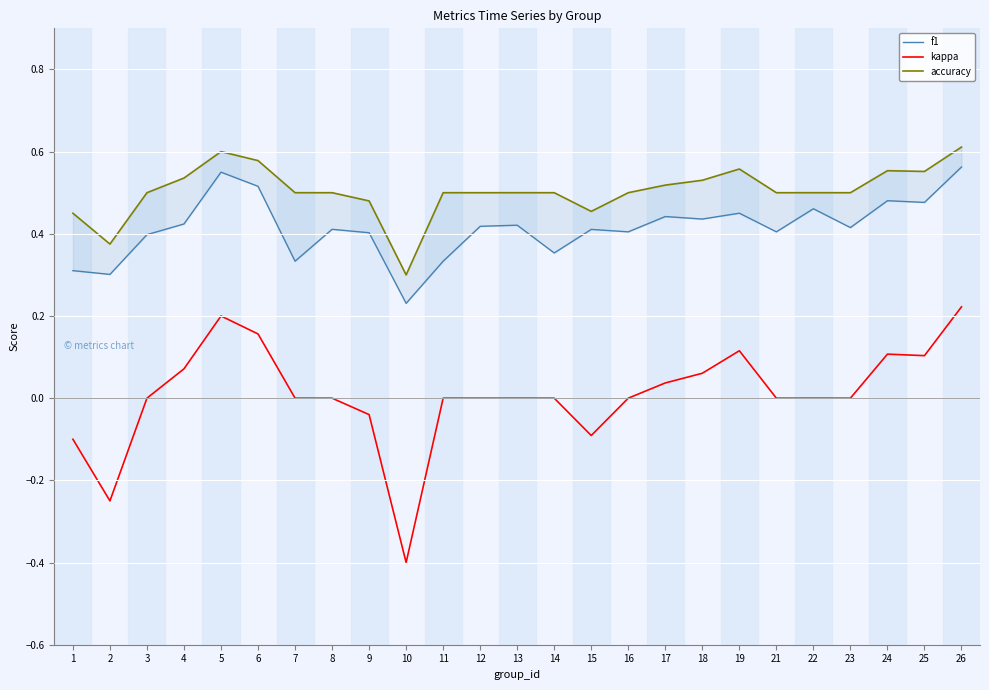

Which series has the largest range (max minus min)?

kappa